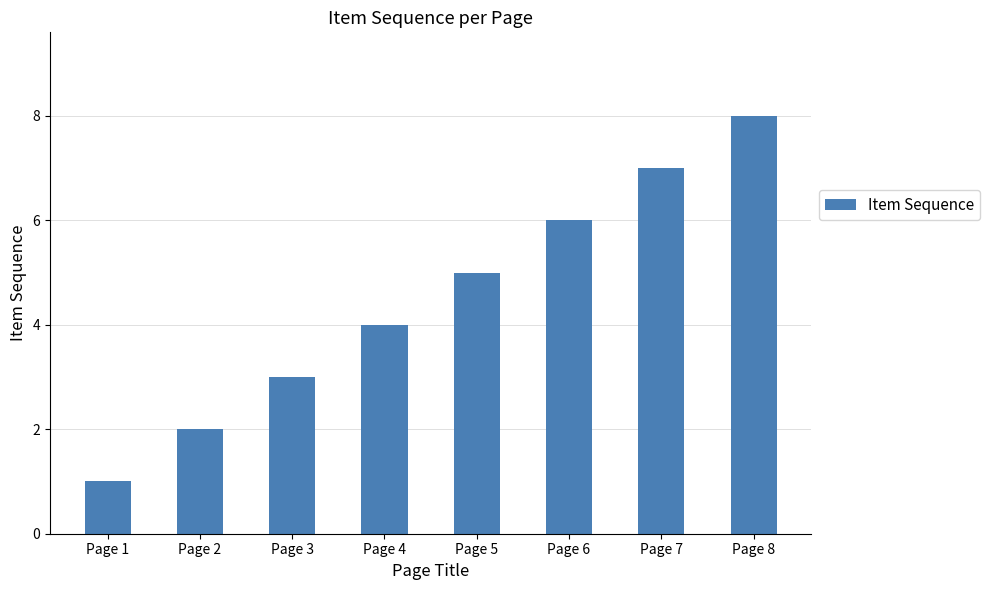

What is the approximate value at Page 5?

5